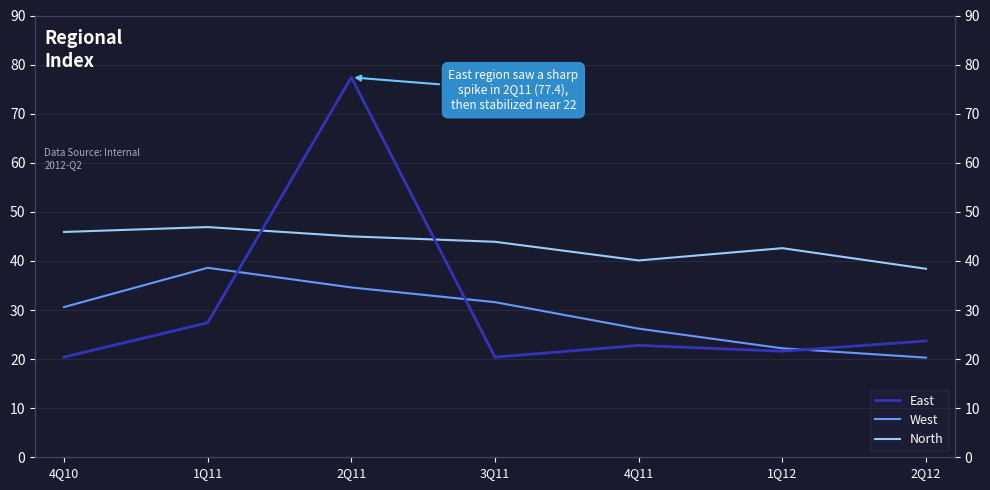

The value of East at 1Q12 is 21.6. True or false?

True